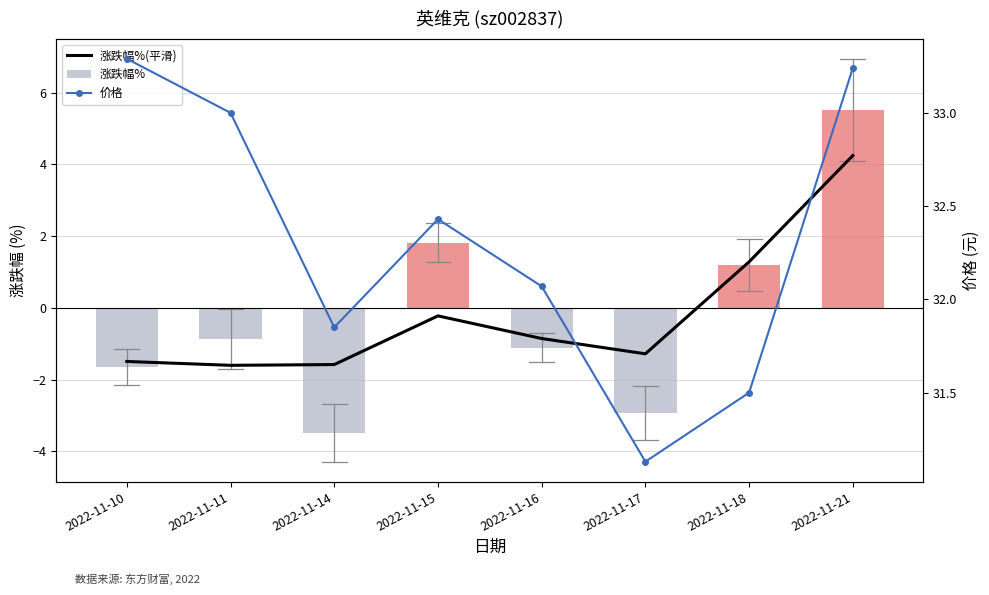

What is the total value across all series at 2022-11-16?

30.1